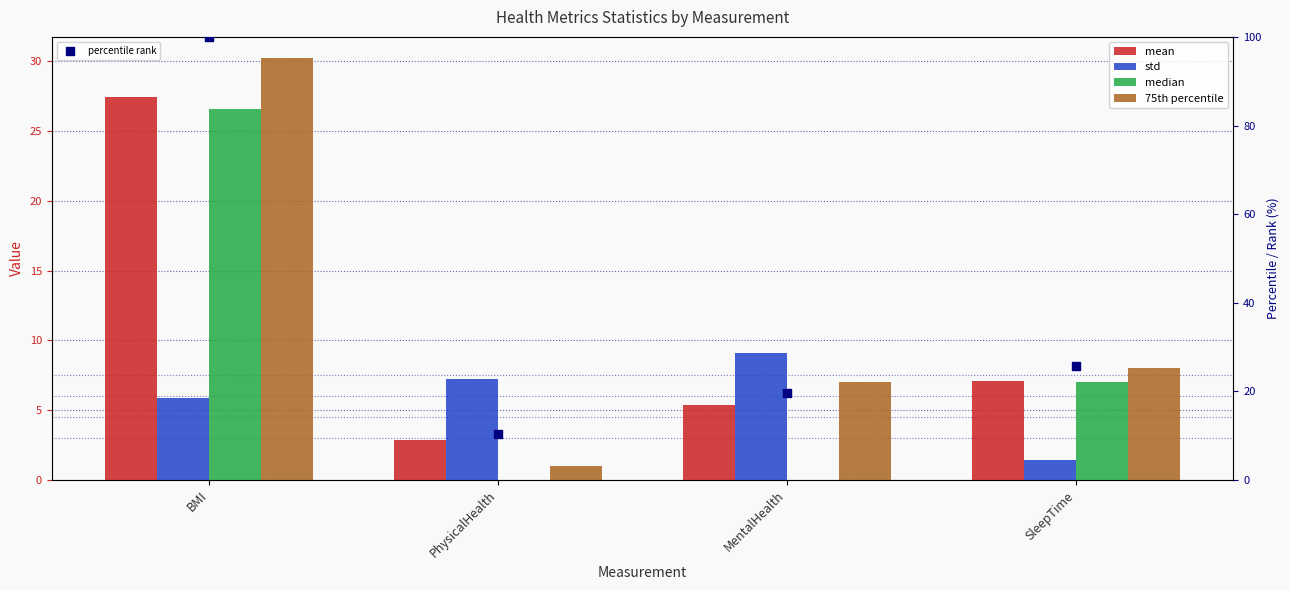

At which category is the sum across all series the highest?

BMI